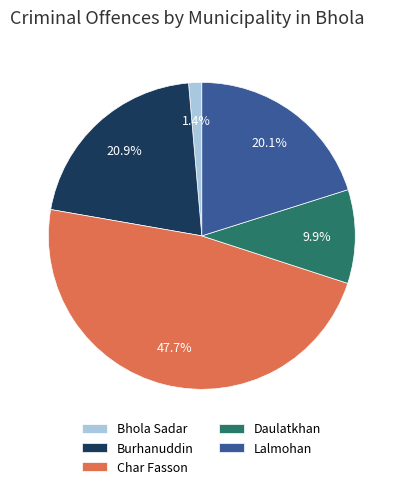

Approximately how many times larger is the value at Char Fasson compared to Lalmohan?

2.4